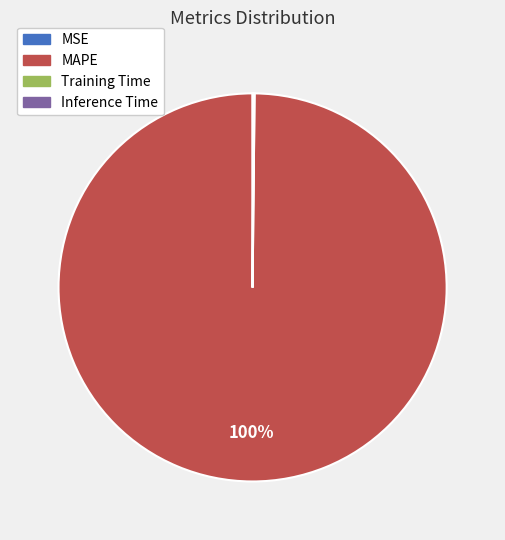

To the nearest percent, what is the average slice percentage?

25%